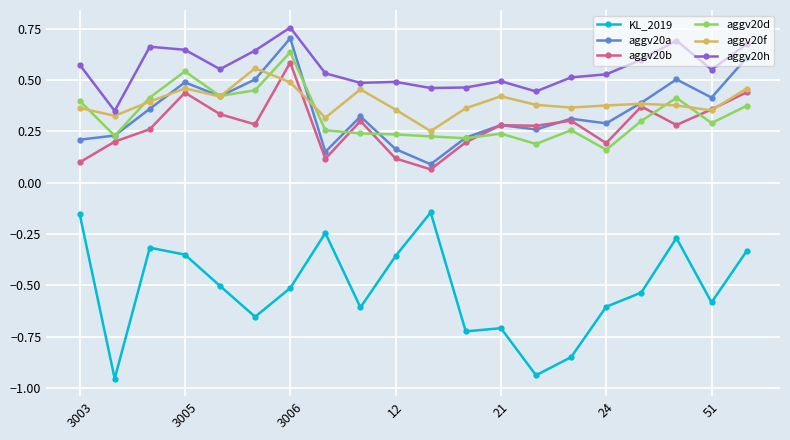

Count the aggv20h values in the range 0 to 1.

20